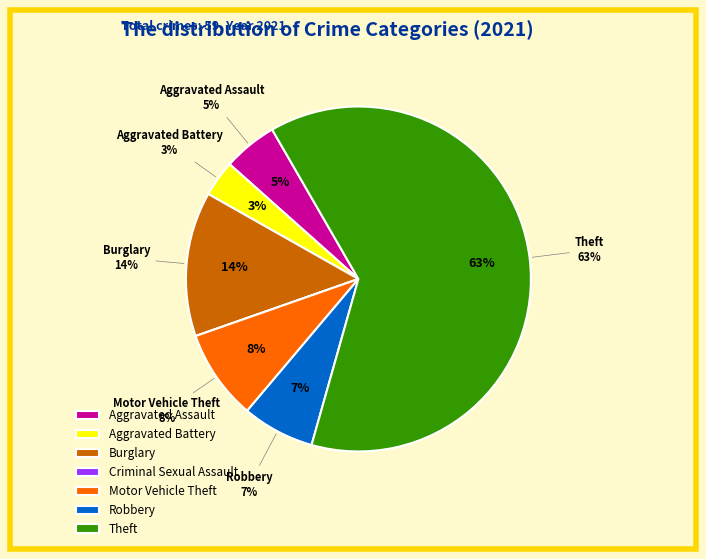

Combined, what portion of the pie is Robbery and Aggravated Battery?

10.2%